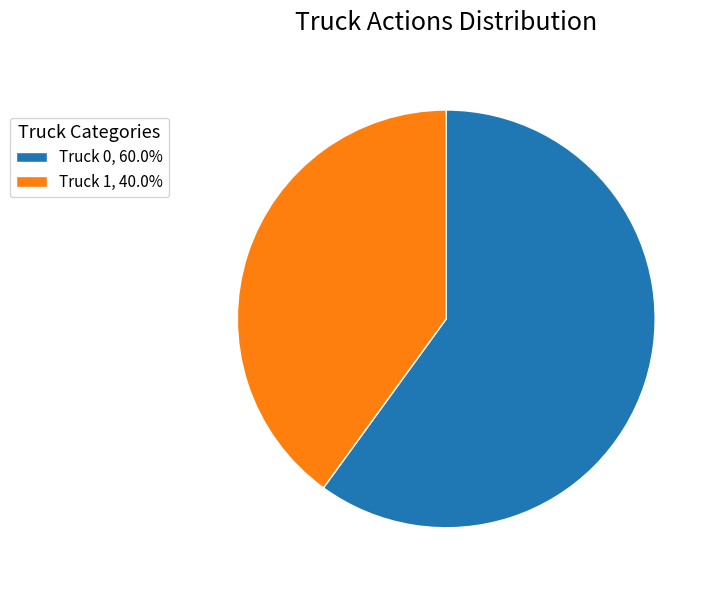

Combined, do Truck 1, 40.0% and Truck 0, 60.0% account for over 50%?

Yes